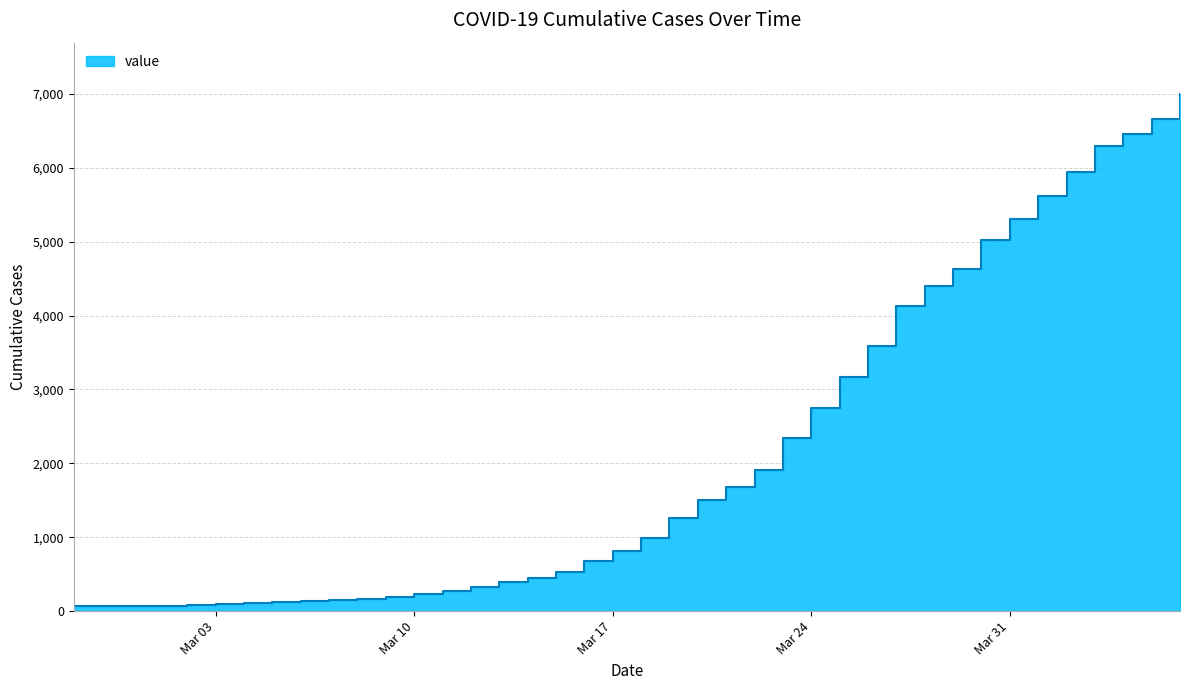

What is the change in value from 2020-03-28 to 2020-04-05?

+2258